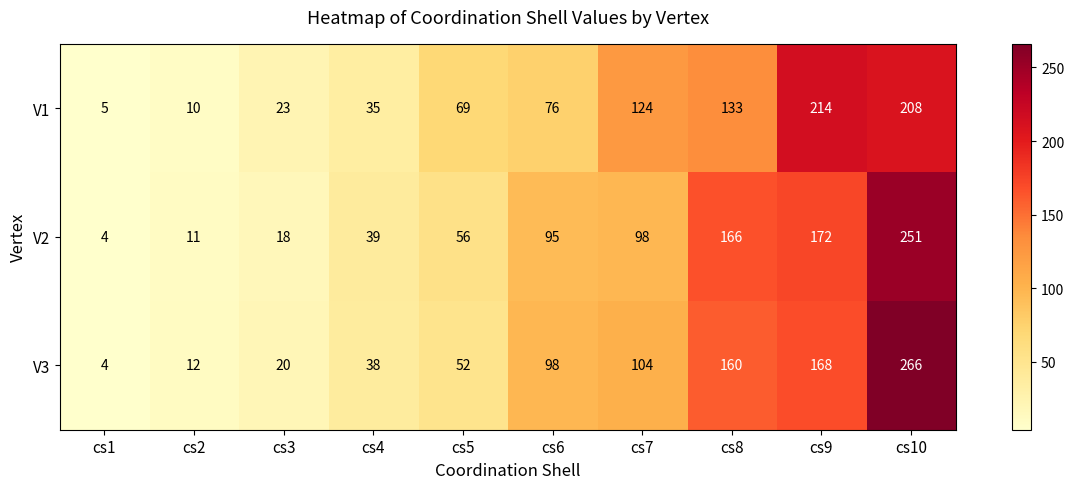

Reading left to right, list all the values displayed in this chart.

V1: 5	10	23	35	69	76	124	133	214	208
V2: 4	11	18	39	56	95	98	166	172	251
V3: 4	12	20	38	52	98	104	160	168	266